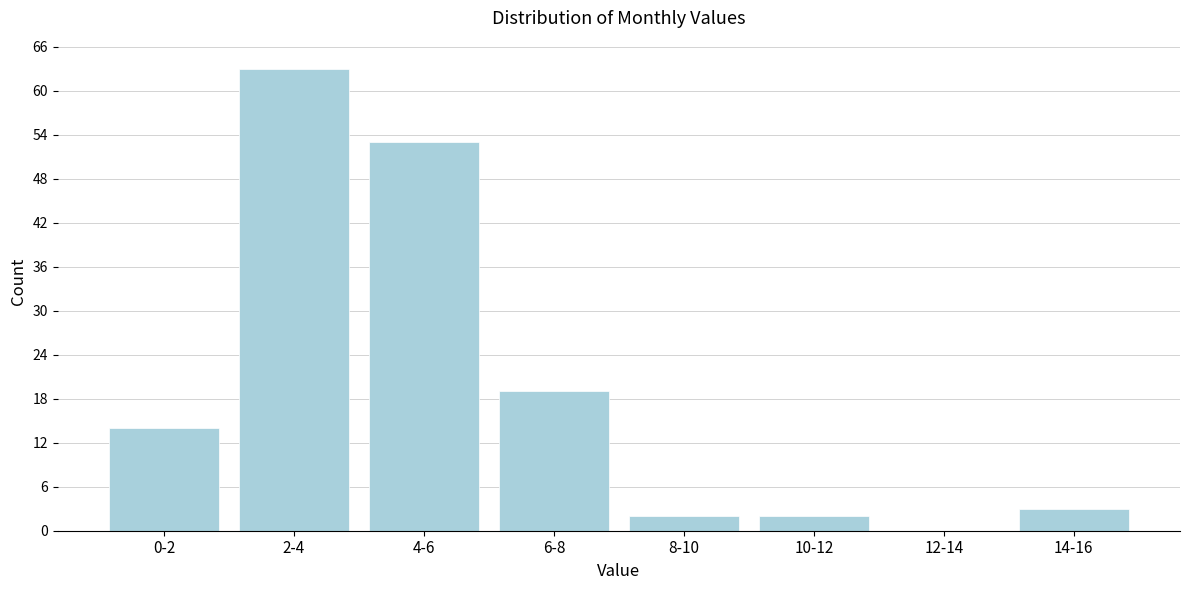

Reading right to left, transcribe all the data shown in this chart.

14-16=3	12-14=0	10-12=2	8-10=2	6-8=19	4-6=53	2-4=63	0-2=14